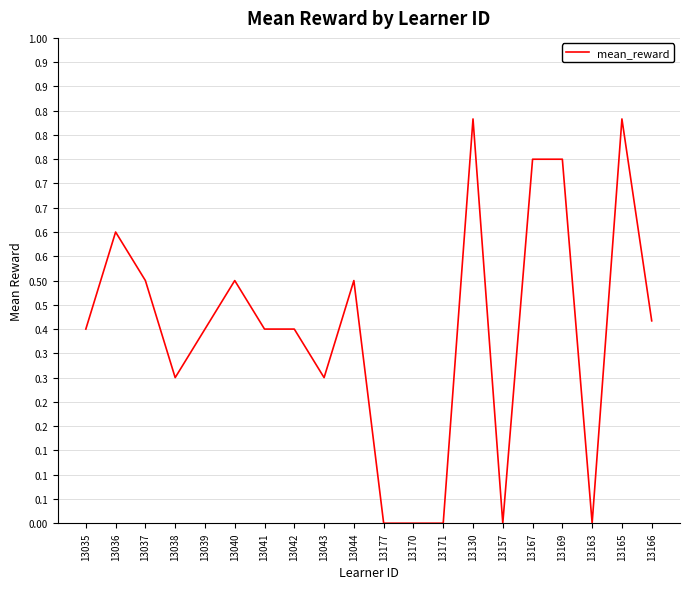

Between 13167 and 13170, which is larger?

13167